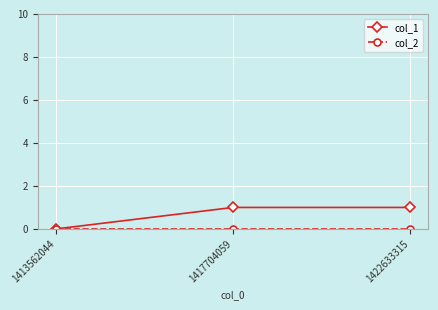

Does the chart have visible grid lines?

Yes